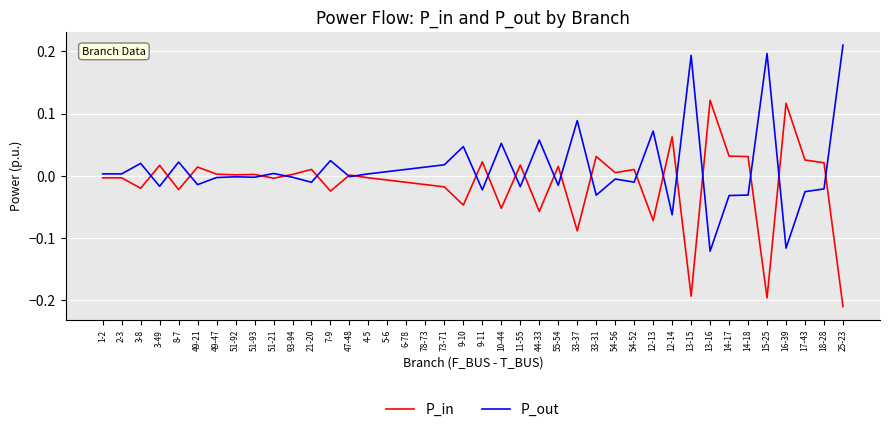

At which category does the chart reach its peak across all series?

25-23